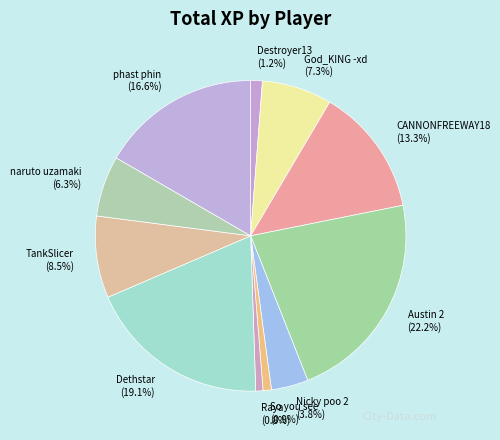

Approximately how many times larger is the value at Austin 2 compared to Raya?

29.4